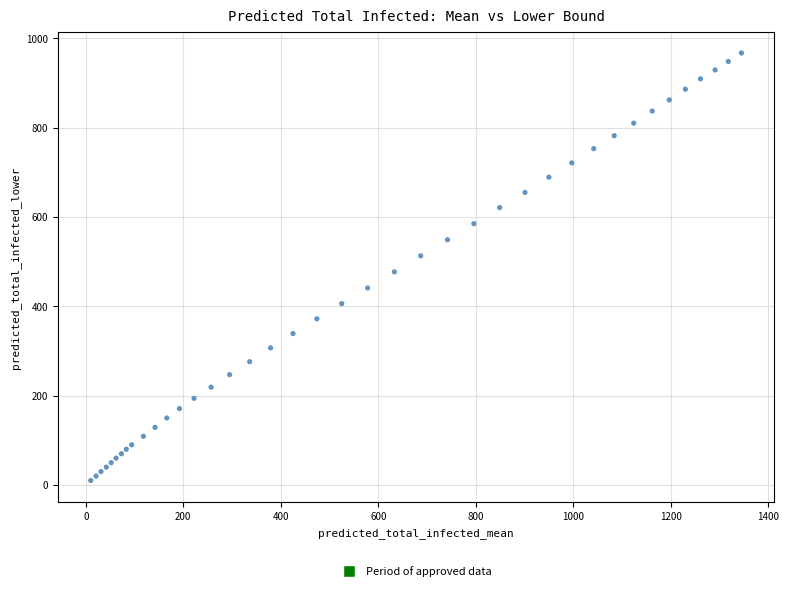

What Y value in the scatter plot is closest to 488?

477